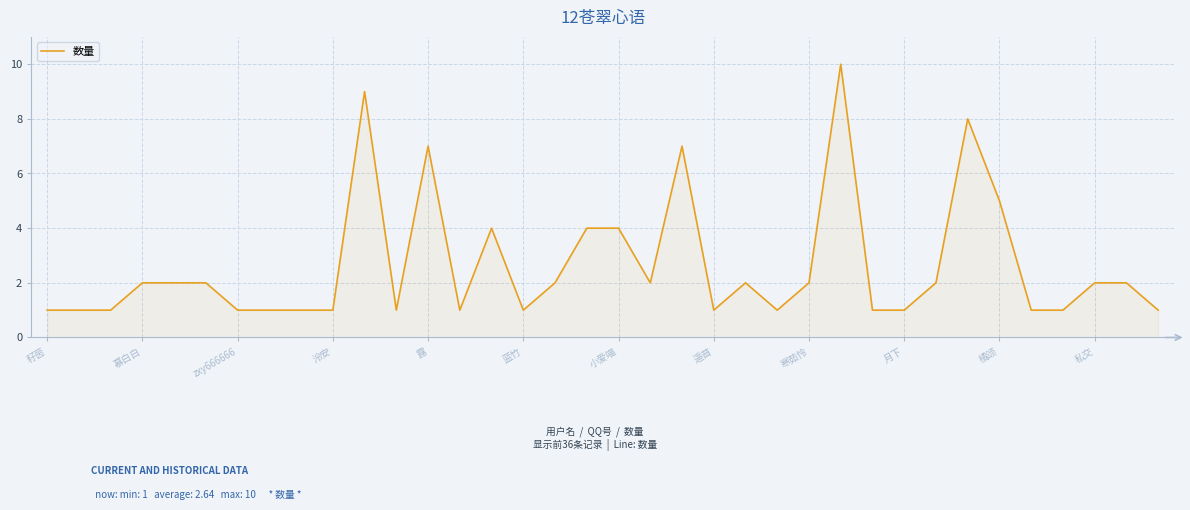

What is the difference between the maximum and minimum values?

9